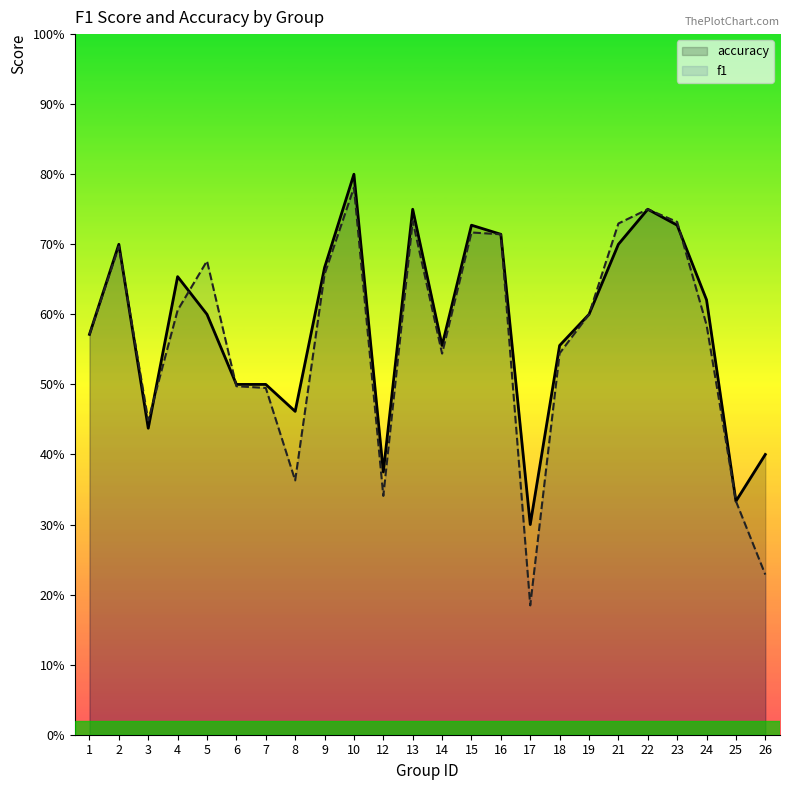

At which label is accuracy closest to 0?

17